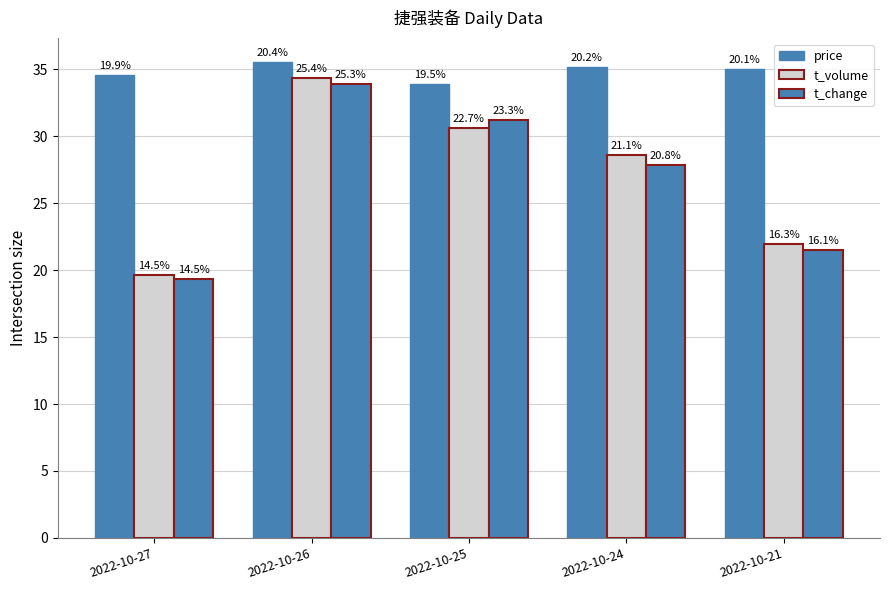

Which has a higher value, 2022-10-25 or 2022-10-21?

2022-10-21